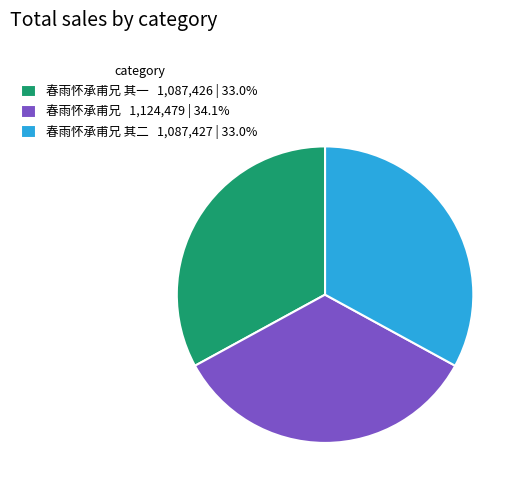

What is the ratio of the value at 春雨怀承甫兄 其二 1,087,427 | 33.0% to the value at 春雨怀承甫兄 其一 1,087,426 | 33.0%?

1.0